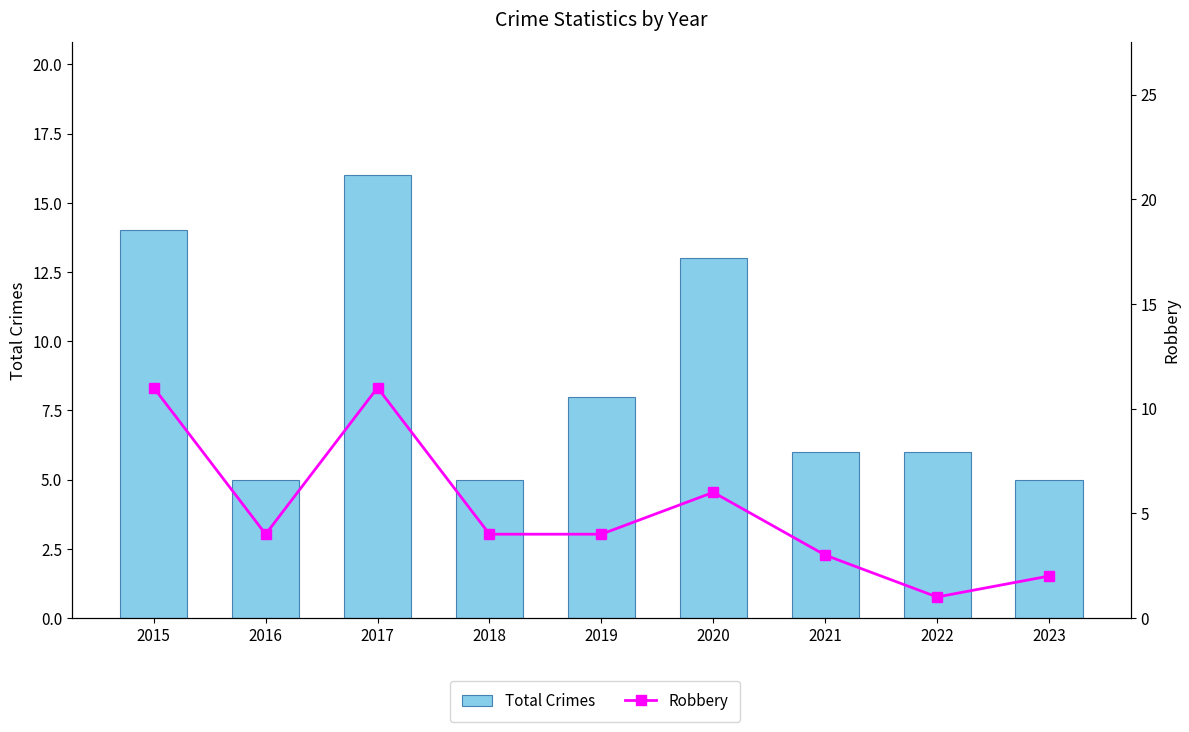

Which series has the largest total across all categories?

Total Crimes